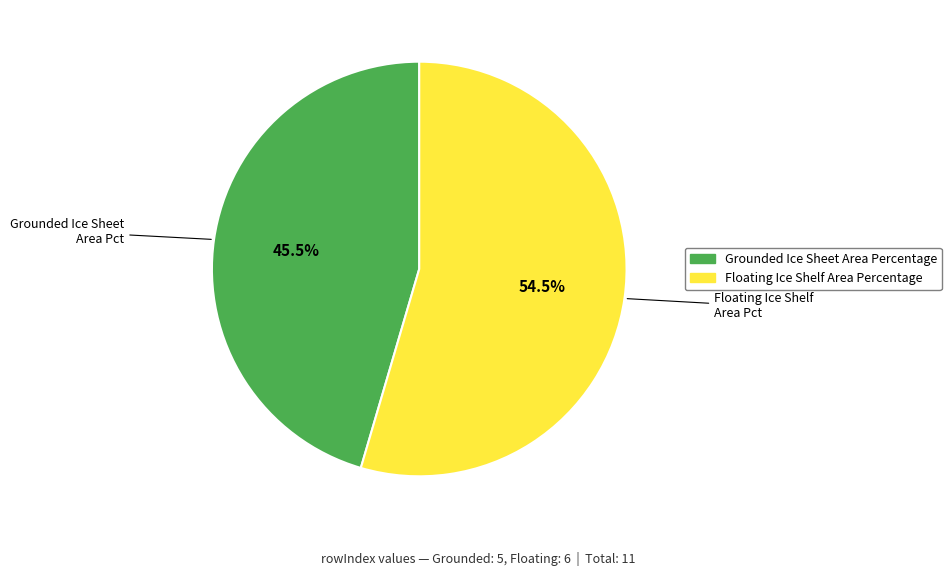

To the nearest percent, what is the combined percentage of Floating Ice Shelf Area Percentage and Grounded Ice Sheet Area Percentage?

100%